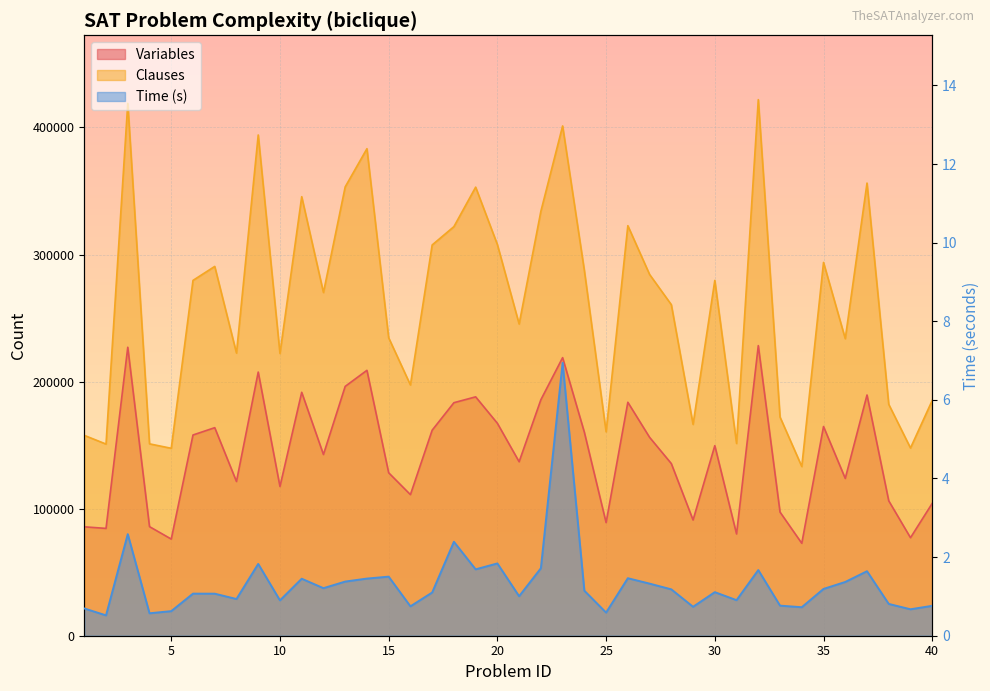

The Clauses series shows 222428.0 at 8. True or false?

True